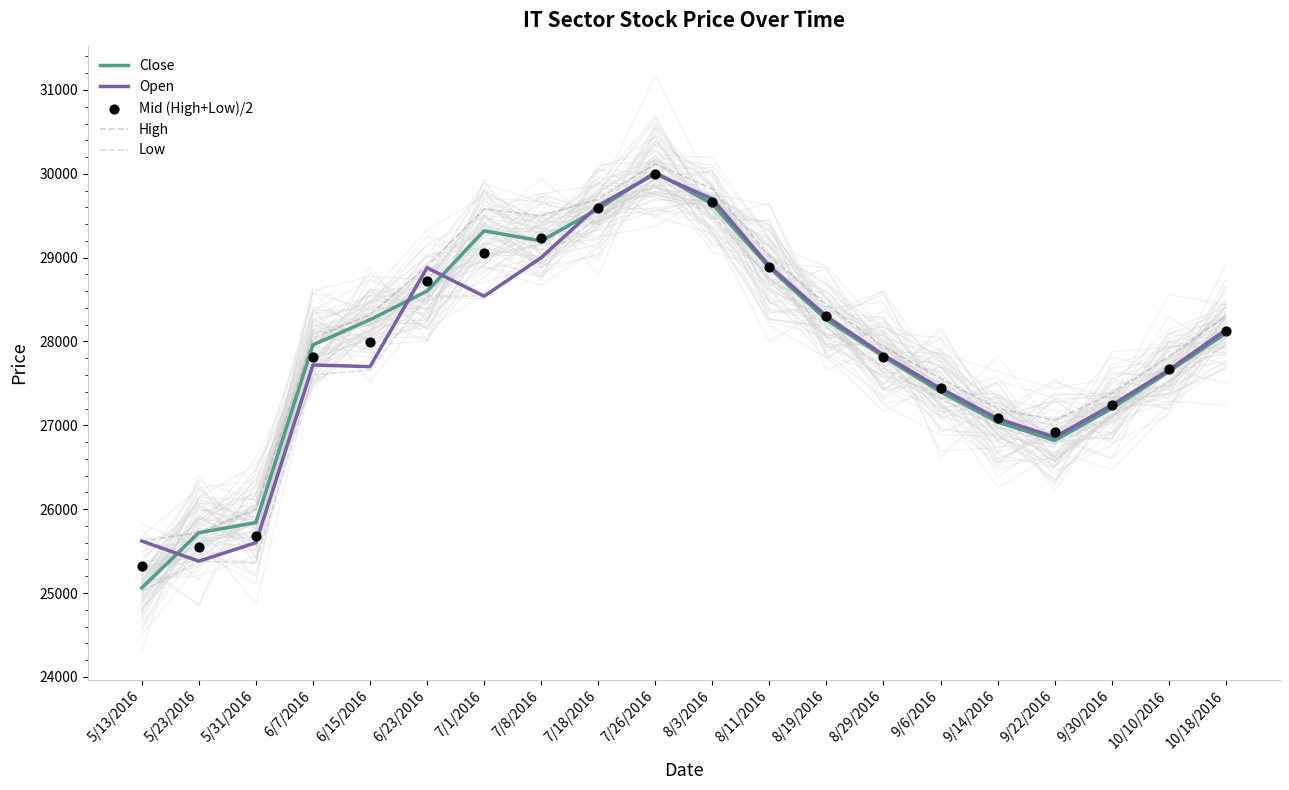

Which series reaches the minimum Y coordinate?

Low